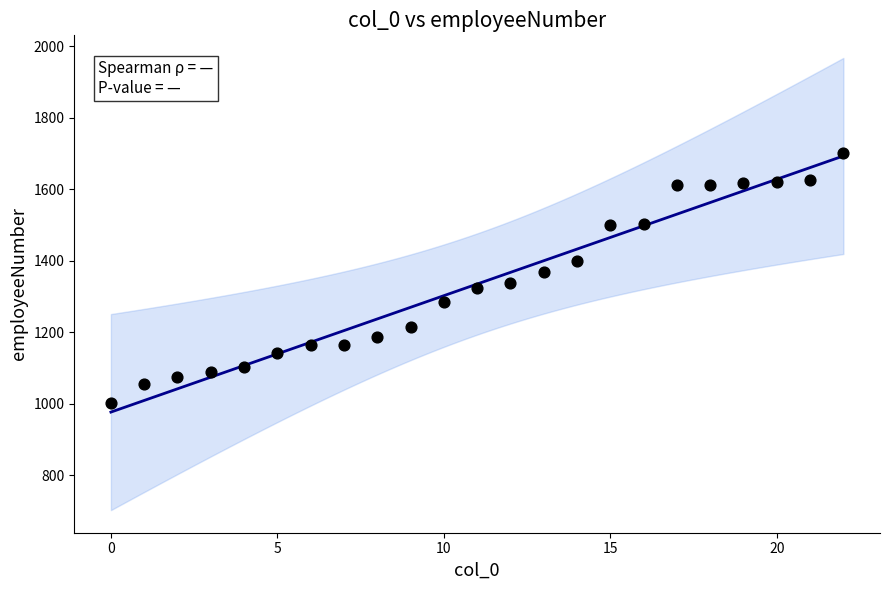

What is the range of Y values (max minus min)?

700